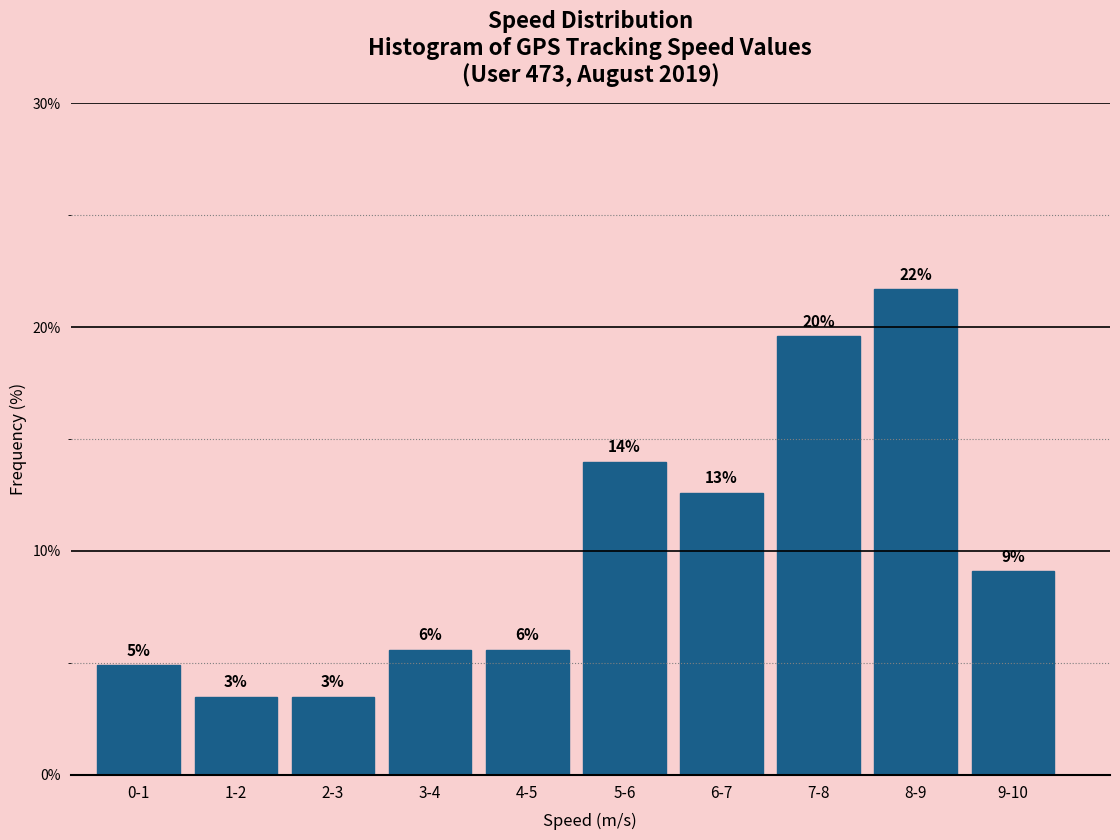

How many bars are there in total?

10